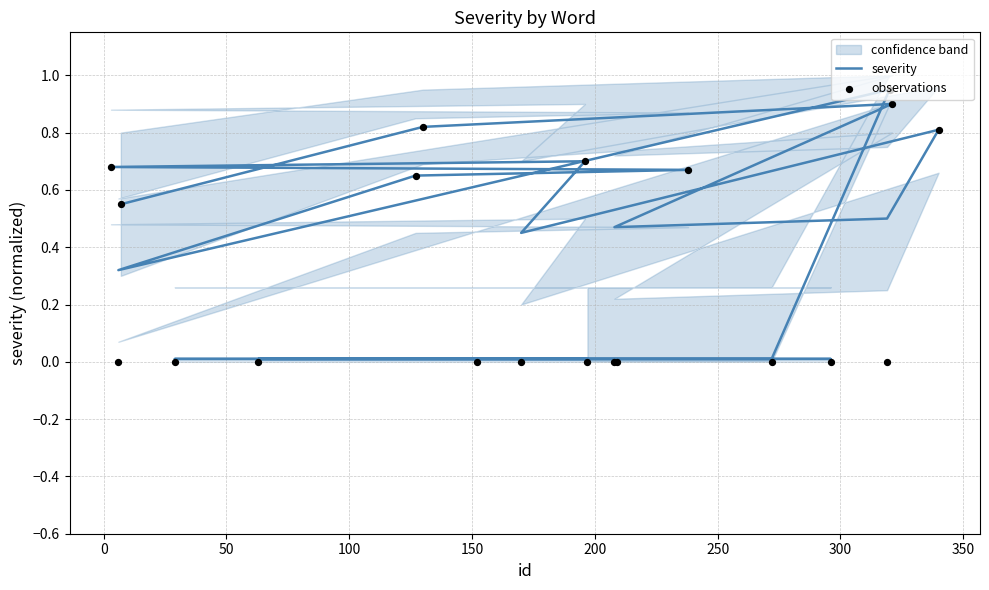

At how many categories does at least one series exceed 0?

20